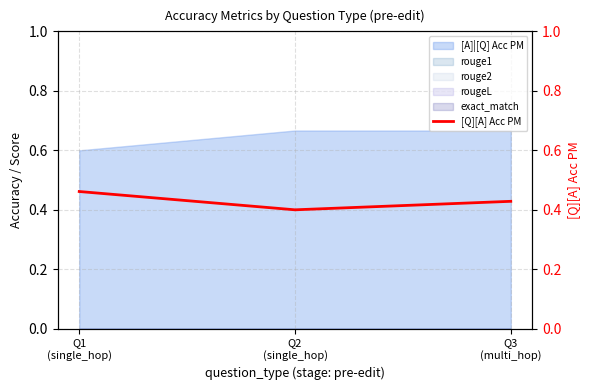

What is the label of the 2nd point from the right?

Q2
(single_hop)